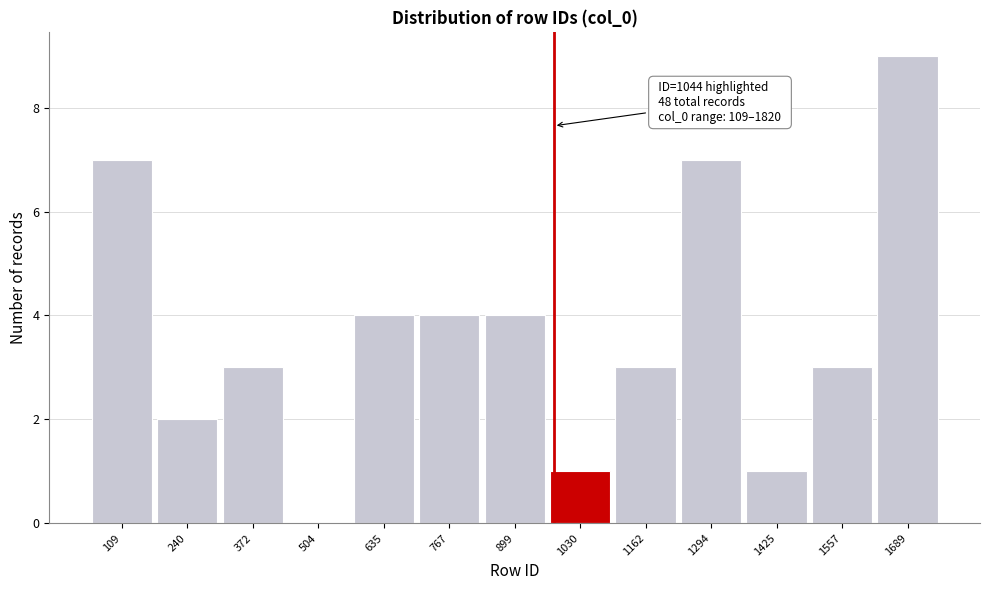

Reading left to right, list all the values displayed in this chart.

109=7	240=2	372=3	504=0	635=4	767=4	899=4	1030=1	1162=3	1294=7	1425=1	1557=3	1689=9